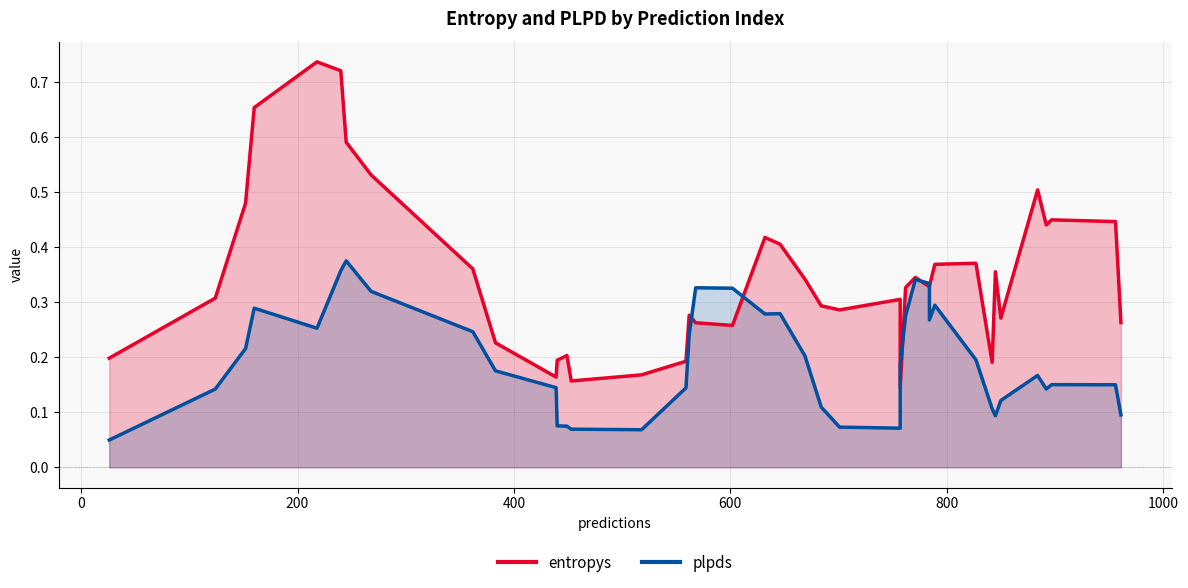

What is the average value of the plpds series?

0.2